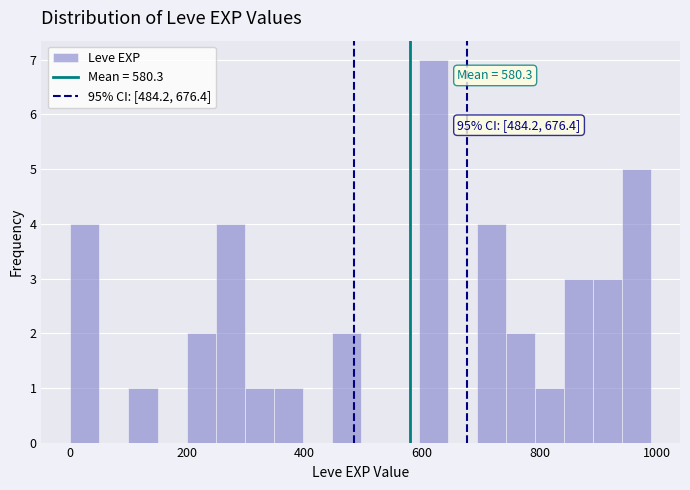

Read against the x-axis, roughly where is the centre of the tallest bar?

620